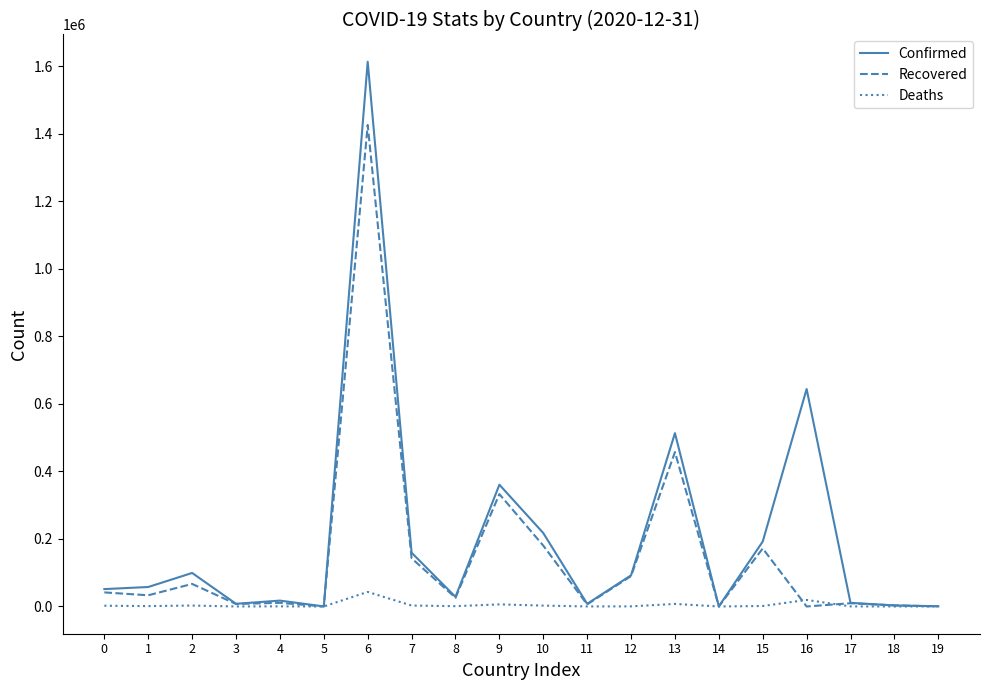

Is it true that Recovered equals 171901 at 15?

True